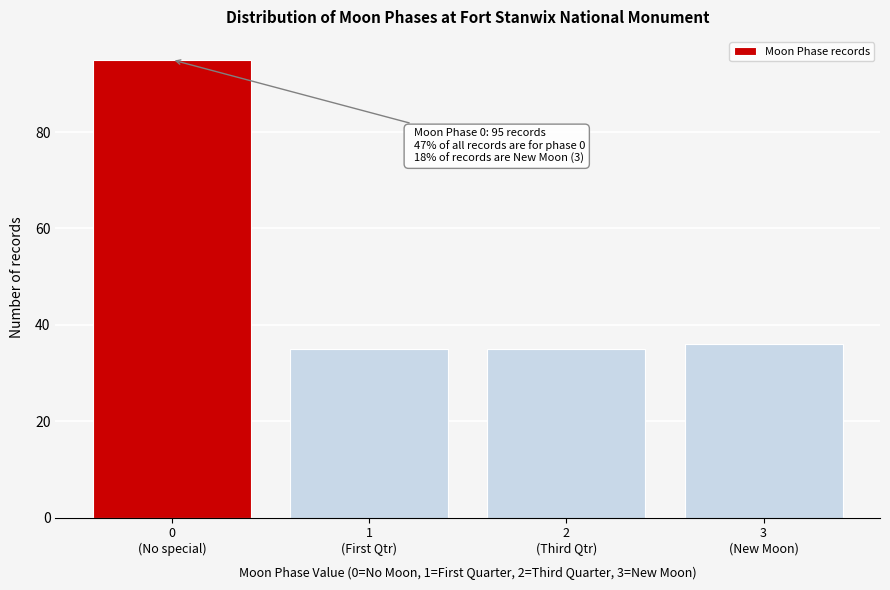

Reading left to right, transcribe all the data shown in this chart.

95	35	35	36